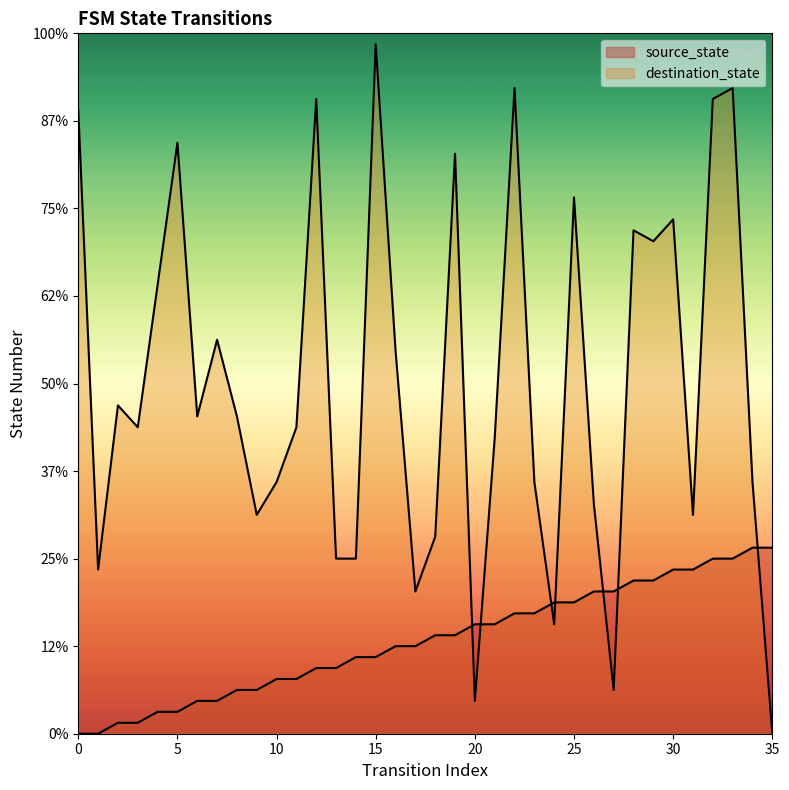

Which series reaches the maximum Y coordinate?

destination_state